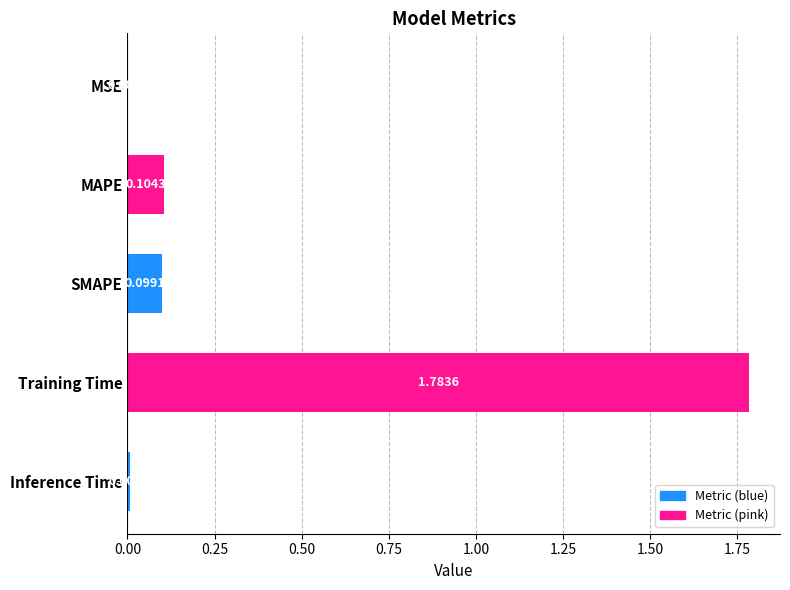

Are the bars horizontal?

Yes